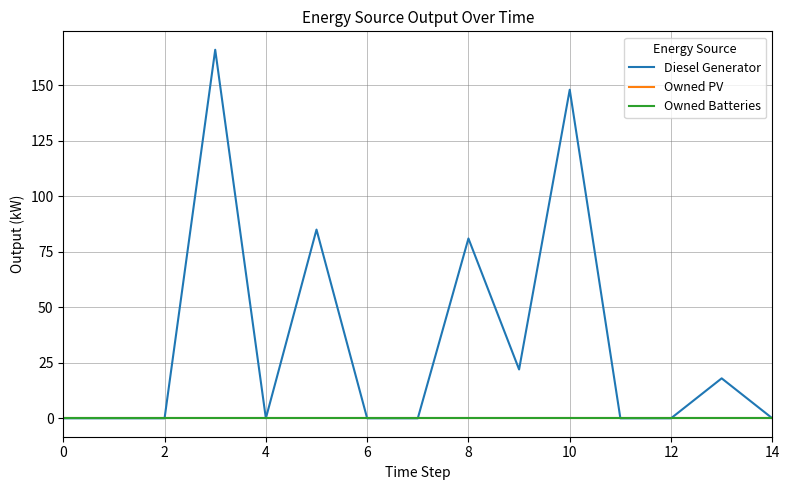

What is the label of the 15th point from the left?

14